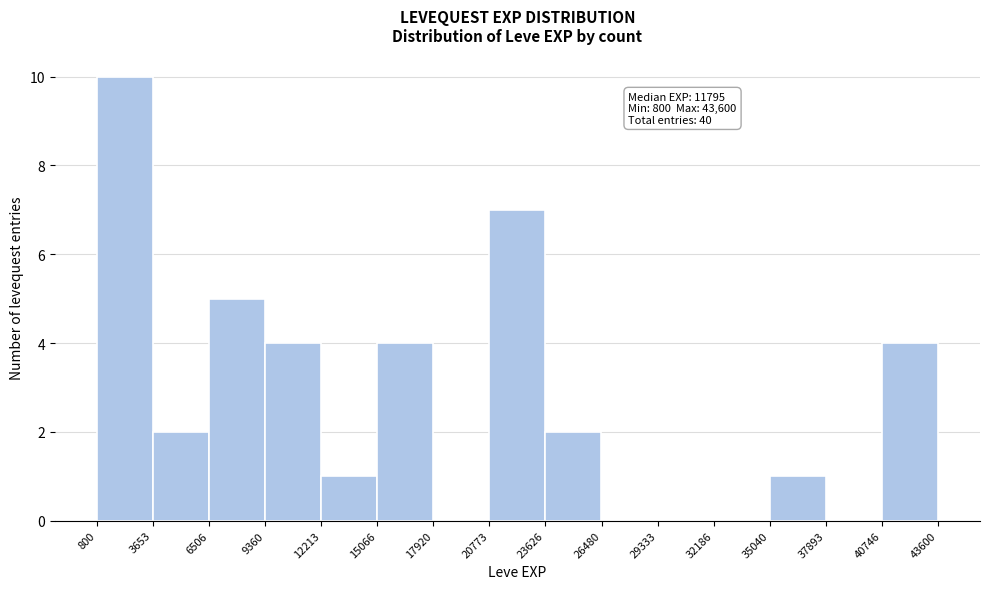

Which range on the x-axis has the tallest bar?

800 to 3653